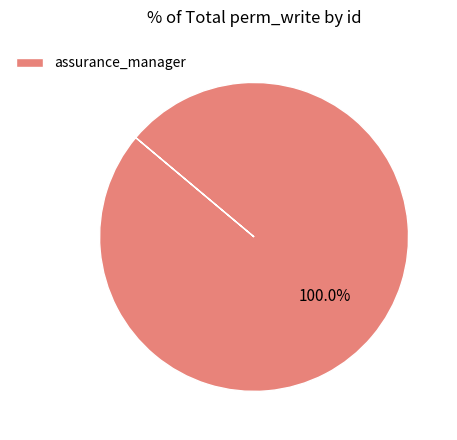

How many segments does this pie chart have?

1